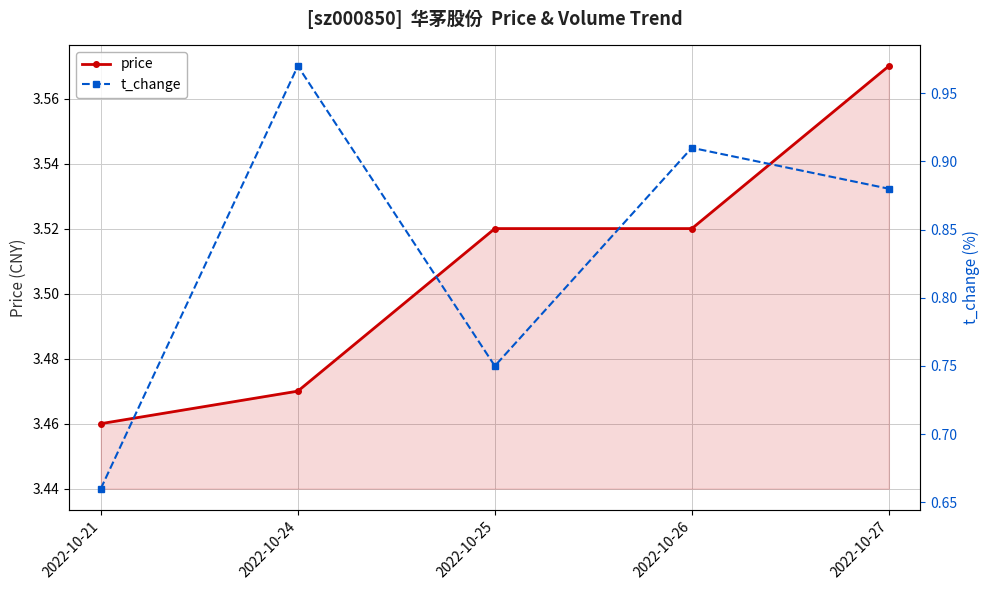

Which series has the widest spread of values?

t_change